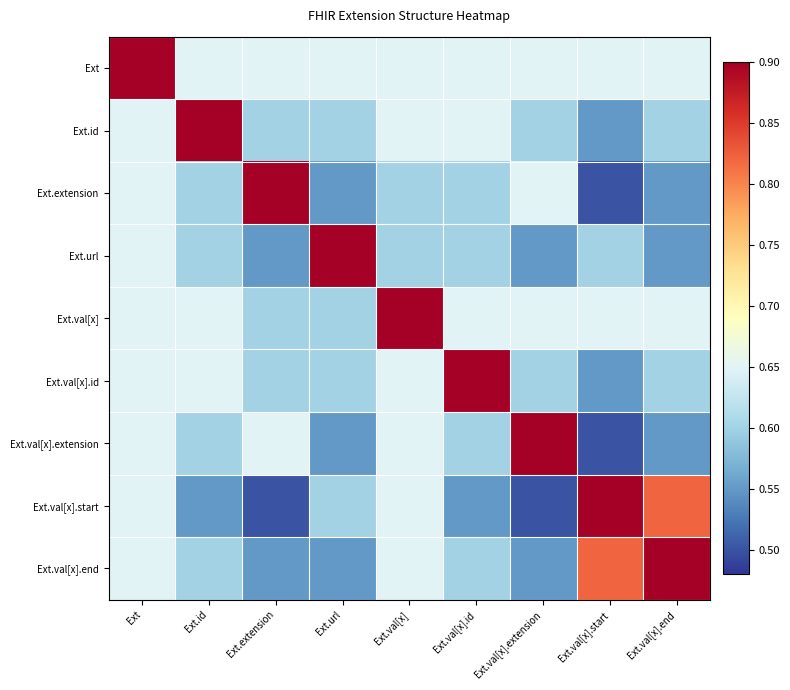

Reading left to right, transcribe all the data shown in this chart.

Ext: Ext=1.0	Ext.id=0.7	Ext.extension=0.7	Ext.url=0.7	Ext.val[x]=0.7	Ext.val[x].id=0.7	Ext.val[x].extension=0.7	Ext.val[x].start=0.7	Ext.val[x].end=0.7
Ext.id: Ext=0.7	Ext.id=1.0	Ext.extension=0.6	Ext.url=0.6	Ext.val[x]=0.7	Ext.val[x].id=0.7	Ext.val[x].extension=0.6	Ext.val[x].start=0.6	Ext.val[x].end=0.6
Ext.extension: Ext=0.7	Ext.id=0.6	Ext.extension=1.0	Ext.url=0.6	Ext.val[x]=0.6	Ext.val[x].id=0.6	Ext.val[x].extension=0.7	Ext.val[x].start=0.5	Ext.val[x].end=0.6
Ext.url: Ext=0.7	Ext.id=0.6	Ext.extension=0.6	Ext.url=1.0	Ext.val[x]=0.6	Ext.val[x].id=0.6	Ext.val[x].extension=0.6	Ext.val[x].start=0.6	Ext.val[x].end=0.6
Ext.val[x]: Ext=0.7	Ext.id=0.7	Ext.extension=0.6	Ext.url=0.6	Ext.val[x]=1.0	Ext.val[x].id=0.7	Ext.val[x].extension=0.7	Ext.val[x].start=0.7	Ext.val[x].end=0.7
Ext.val[x].id: Ext=0.7	Ext.id=0.7	Ext.extension=0.6	Ext.url=0.6	Ext.val[x]=0.7	Ext.val[x].id=1.0	Ext.val[x].extension=0.6	Ext.val[x].start=0.6	Ext.val[x].end=0.6
Ext.val[x].extension: Ext=0.7	Ext.id=0.6	Ext.extension=0.7	Ext.url=0.6	Ext.val[x]=0.7	Ext.val[x].id=0.6	Ext.val[x].extension=1.0	Ext.val[x].start=0.5	Ext.val[x].end=0.6
Ext.val[x].start: Ext=0.7	Ext.id=0.6	Ext.extension=0.5	Ext.url=0.6	Ext.val[x]=0.7	Ext.val[x].id=0.6	Ext.val[x].extension=0.5	Ext.val[x].start=1.0	Ext.val[x].end=0.8
Ext.val[x].end: Ext=0.7	Ext.id=0.6	Ext.extension=0.6	Ext.url=0.6	Ext.val[x]=0.7	Ext.val[x].id=0.6	Ext.val[x].extension=0.6	Ext.val[x].start=0.8	Ext.val[x].end=1.0